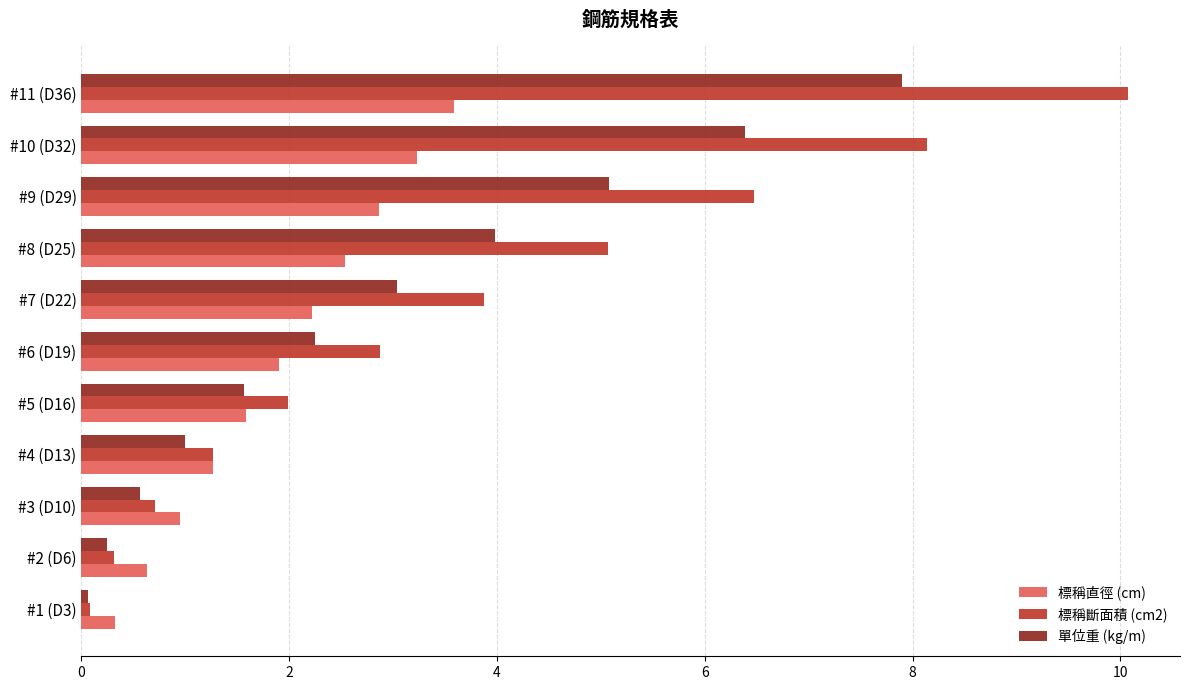

True or false: 單位重 (kg/m) has a value of 5.1 at #9 (D29).

True